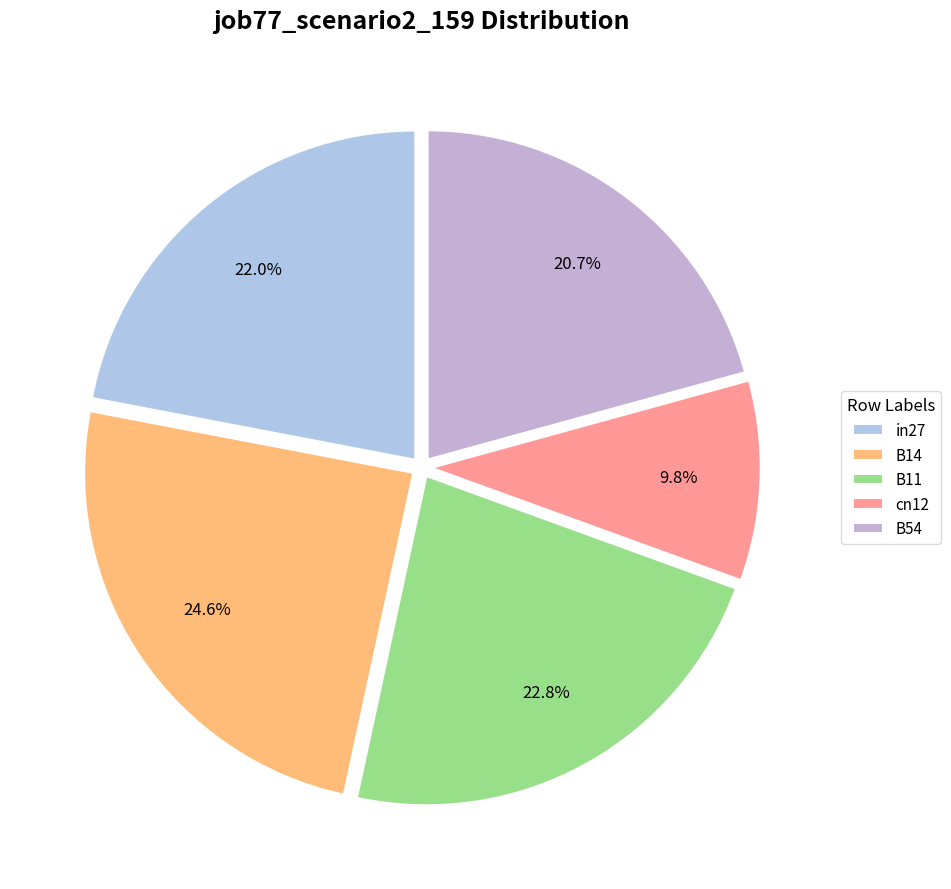

What is the change in value from B14 to B54?

-0.2